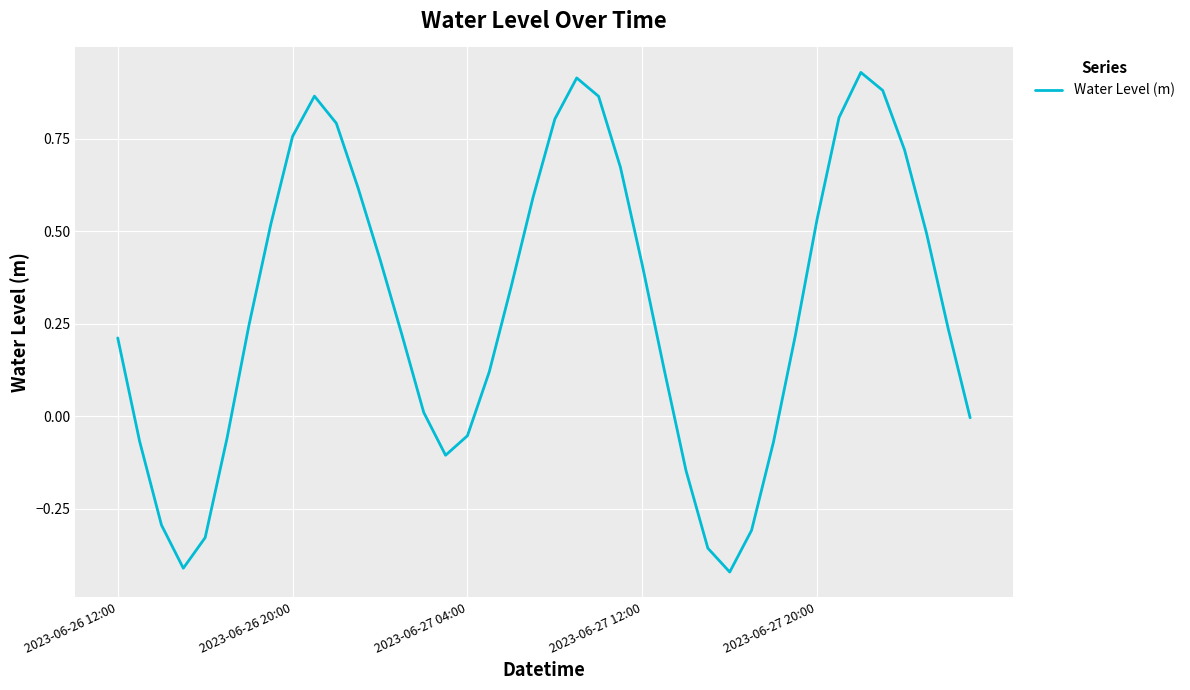

Does the chart have visible grid lines?

Yes